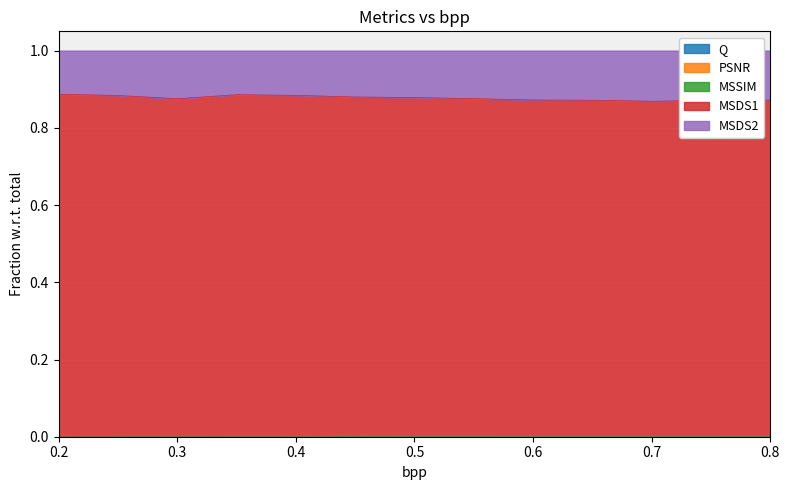

The MSSIM series shows 0.0 at 0.4. True or false?

True